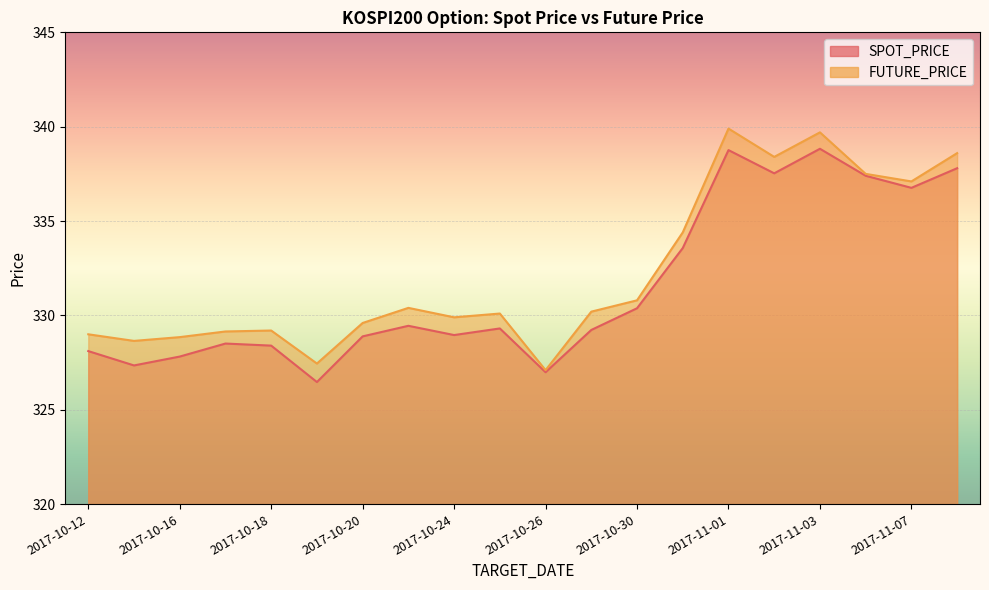

True or false: SPOT_PRICE has a value of 333.6 at 2017-10-31.

True